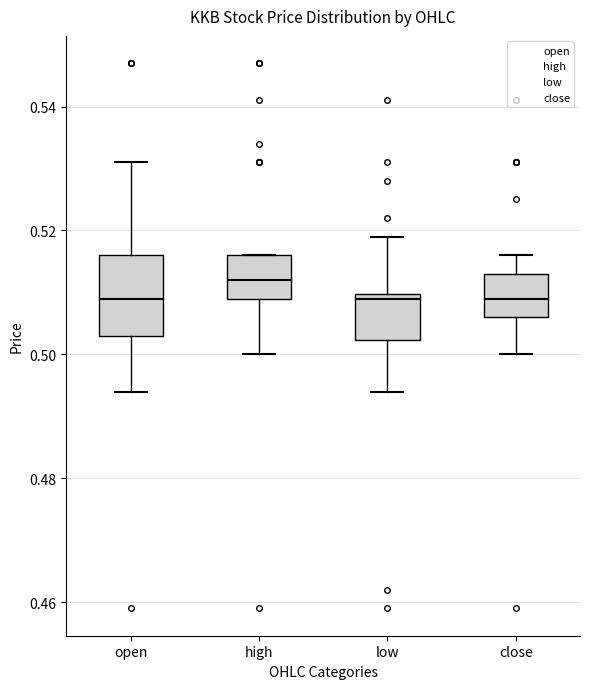

Comparing the boxes themselves (not the whiskers), which one is the tallest?

open